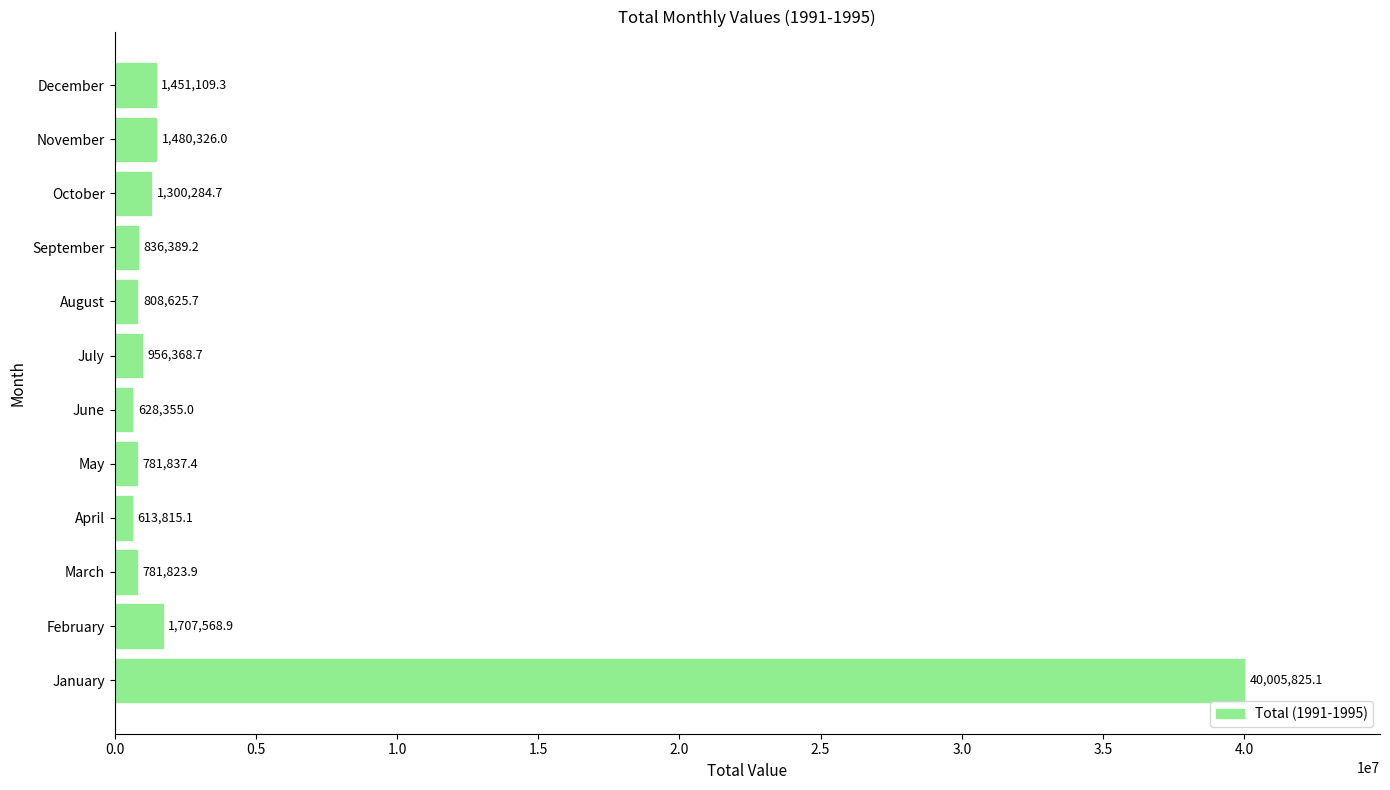

What is the minimum value shown in the chart?

613815.1